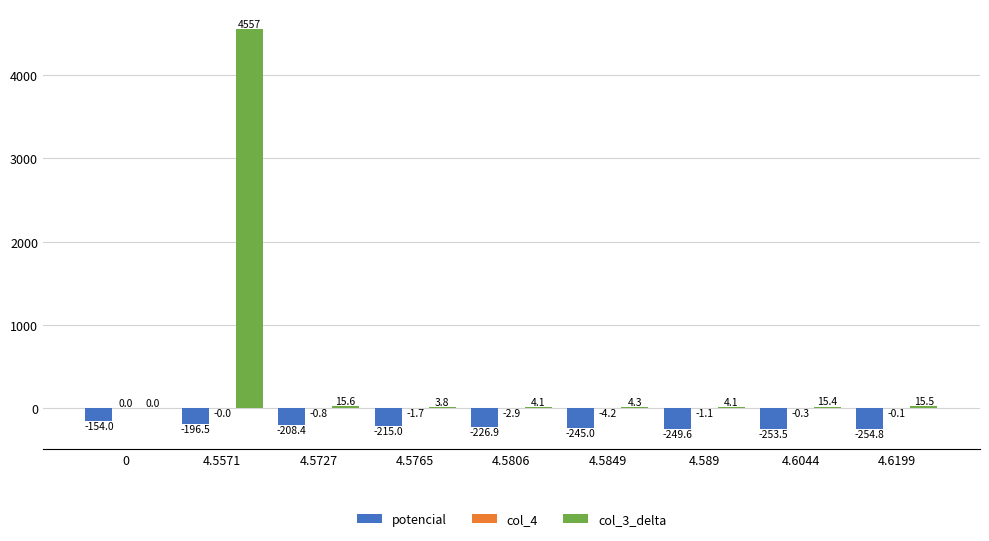

Between 4.5727 and 4.589, which series saw the biggest shift?

potencial